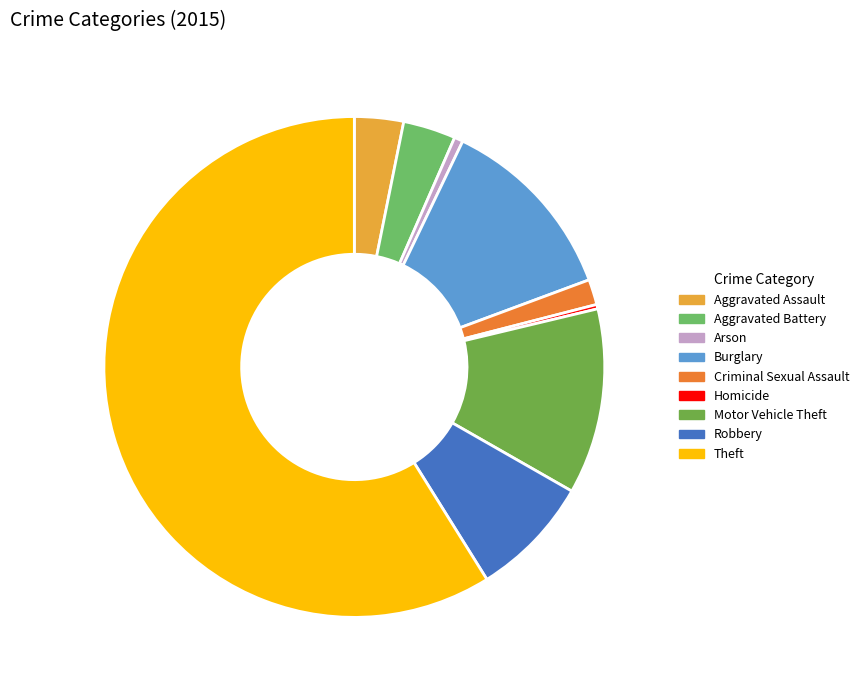

True or false: Aggravated Assault accounts for 3% of the total.

True